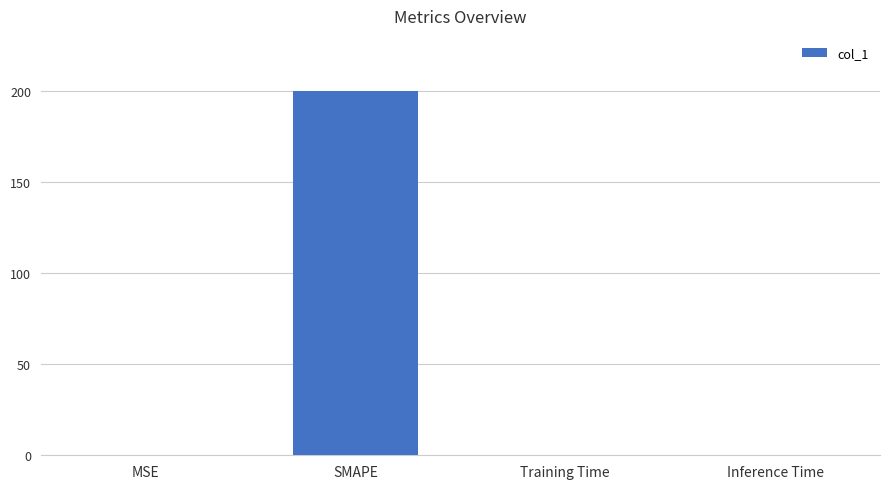

The value at Training Time is 0.0. True or false?

True